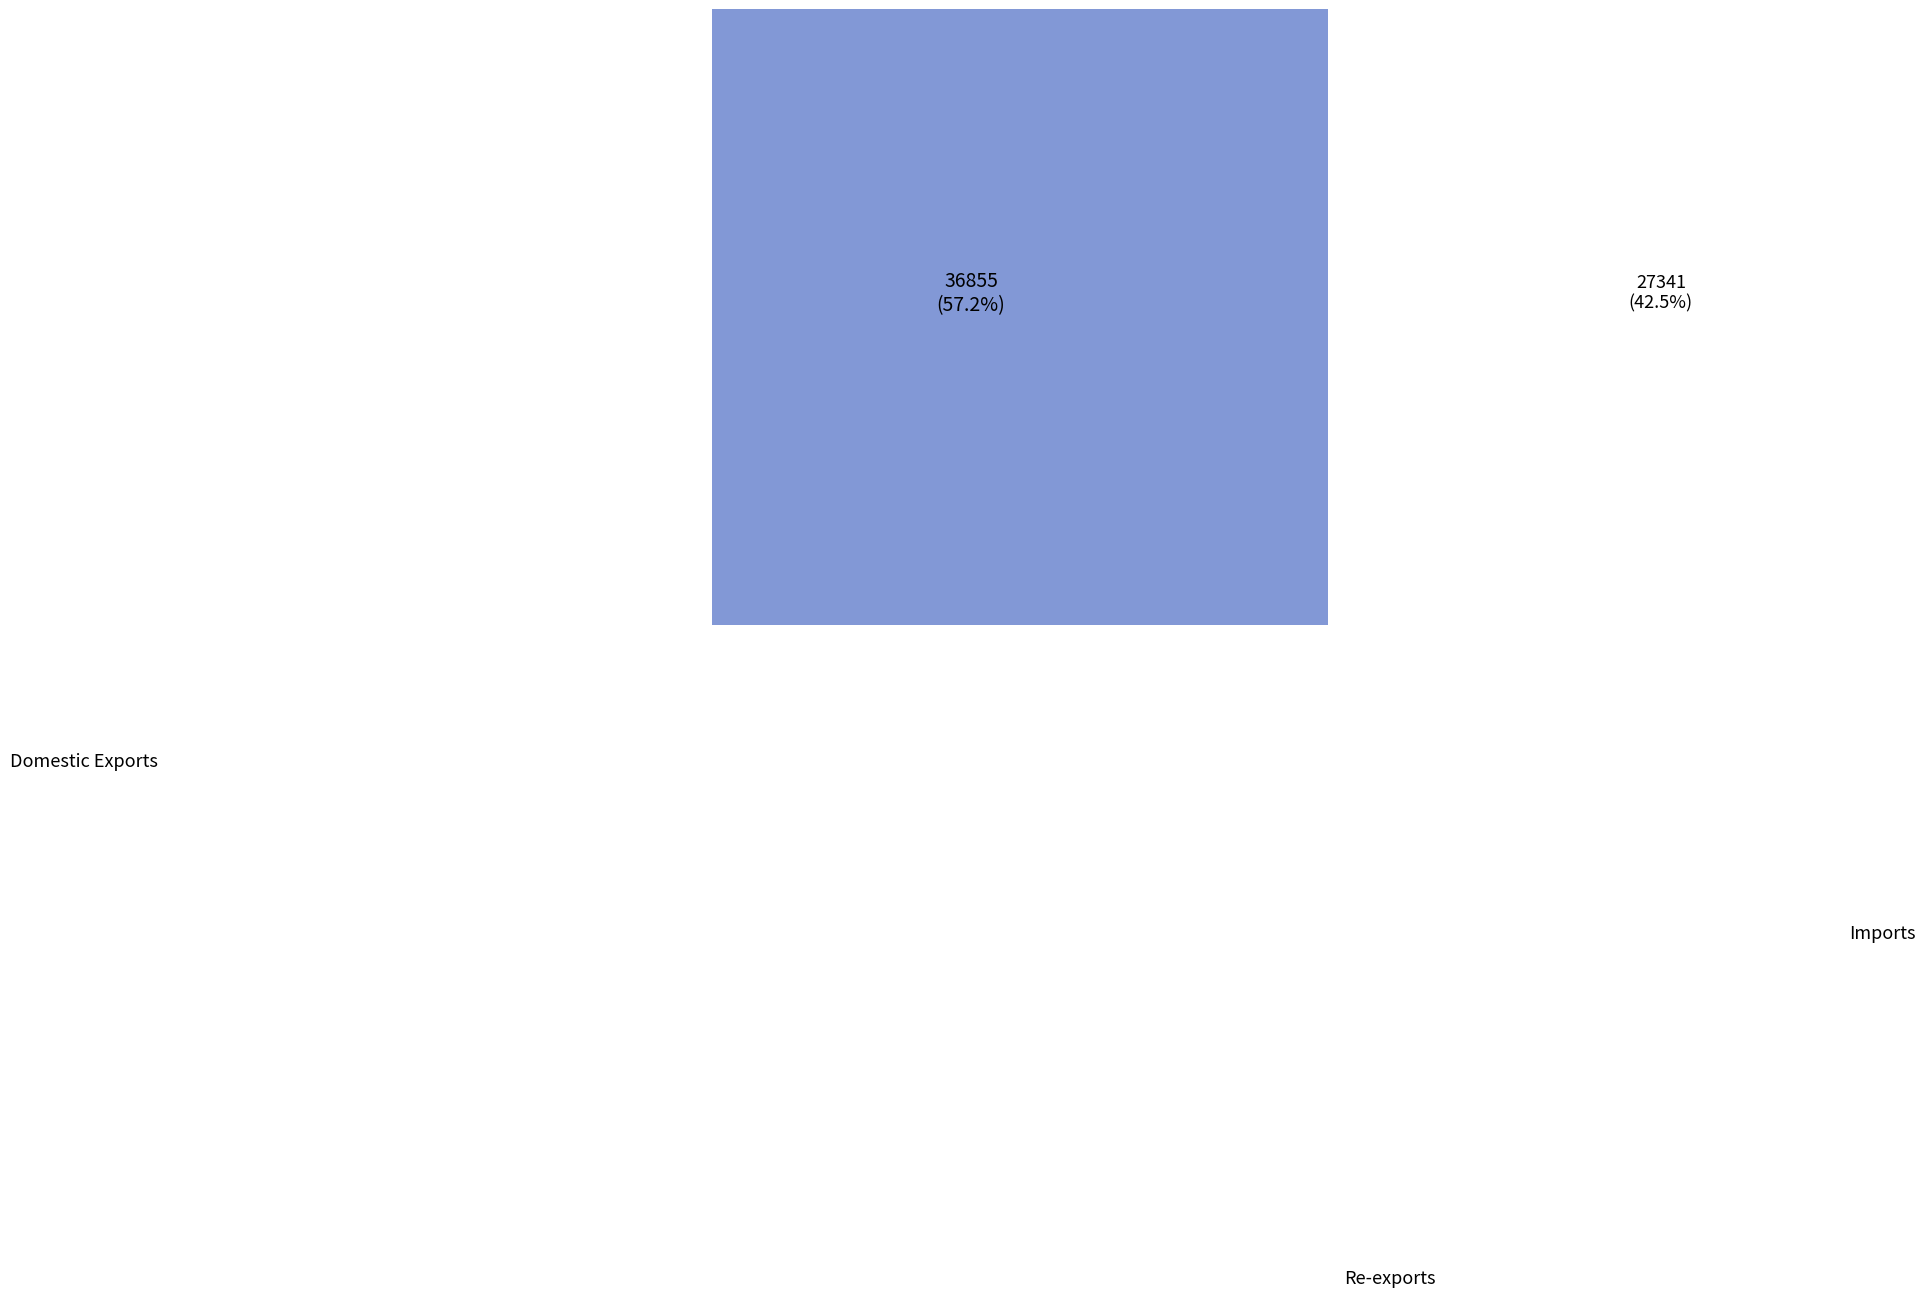

Is it true that Domestic Exports is 0% of the pie?

True